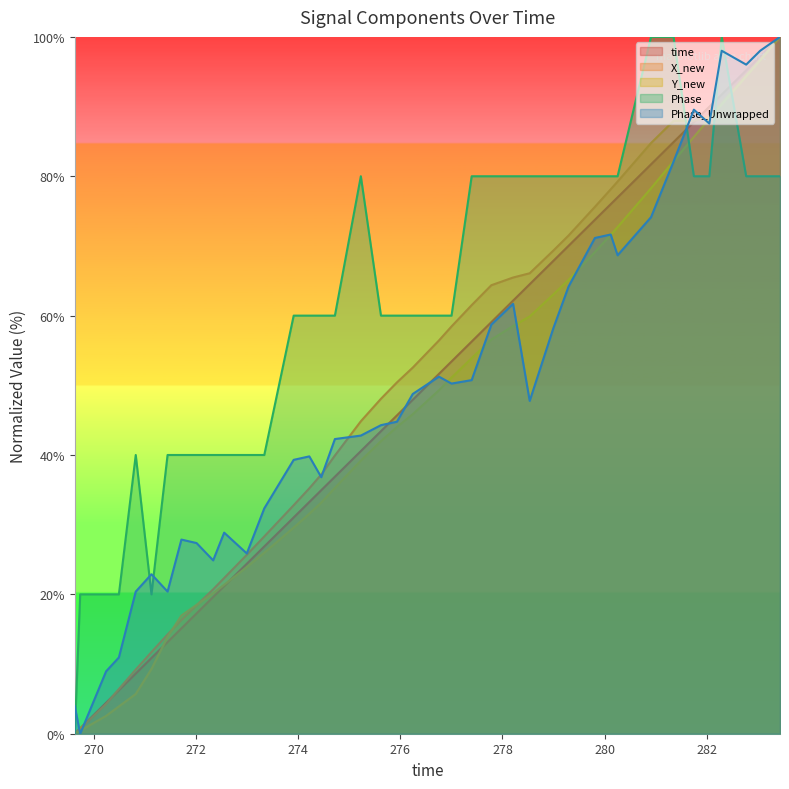

Reading right to left, extract all data points from this chart.

time: 100.0	97.2	95.2	91.7	90.0	87.8	84.9	81.7	77.0	76.0	73.8	70.0	67.9	64.5	62.2	59.1	56.3	53.4	51.6	47.9	45.7	43.4	40.6	36.9	34.9	33.3	31.0	26.9	24.4	21.2	19.6	17.3	15.1	13.2	10.9	8.6	6.3	4.4	0.8	0.0
X_new: 100.0	96.8	94.6	90.6	88.6	88.0	87.9	84.8	79.2	78.1	75.6	71.5	69.3	66.1	65.5	64.4	61.5	58.4	56.4	52.5	50.4	48.1	44.8	39.9	37.2	35.2	32.8	28.3	25.7	22.3	20.7	18.4	16.3	14.2	11.7	9.2	6.4	4.3	0.7	0.0
Y_new: 100.0	96.6	94.3	90.3	88.3	85.6	82.2	78.3	72.7	71.6	69.1	65.1	63.0	59.9	58.5	56.6	53.9	51.1	49.3	45.9	44.0	42.0	39.2	35.3	33.2	31.6	29.6	26.0	23.9	21.4	20.2	18.5	17.0	13.9	9.3	5.7	3.9	2.6	0.4	0.0
Phase: 80.0	80.0	80.0	100.0	80.0	80.0	100.0	100.0	80.0	80.0	80.0	80.0	80.0	80.0	80.0	80.0	80.0	60.0	60.0	60.0	60.0	60.0	80.0	60.0	60.0	60.0	60.0	40.0	40.0	40.0	40.0	40.0	40.0	40.0	20.0	40.0	20.0	20.0	20.0	0.0
Phase_Unwrapped: 100.0	98.0	96.0	98.0	87.6	89.6	82.1	74.1	68.7	71.6	71.1	64.2	58.2	47.8	61.7	58.7	50.7	50.2	51.2	48.8	44.8	44.3	42.8	42.3	36.8	39.8	39.3	32.3	25.9	28.9	24.9	27.4	27.9	20.4	22.9	20.4	10.9	9.0	0.0	4.0